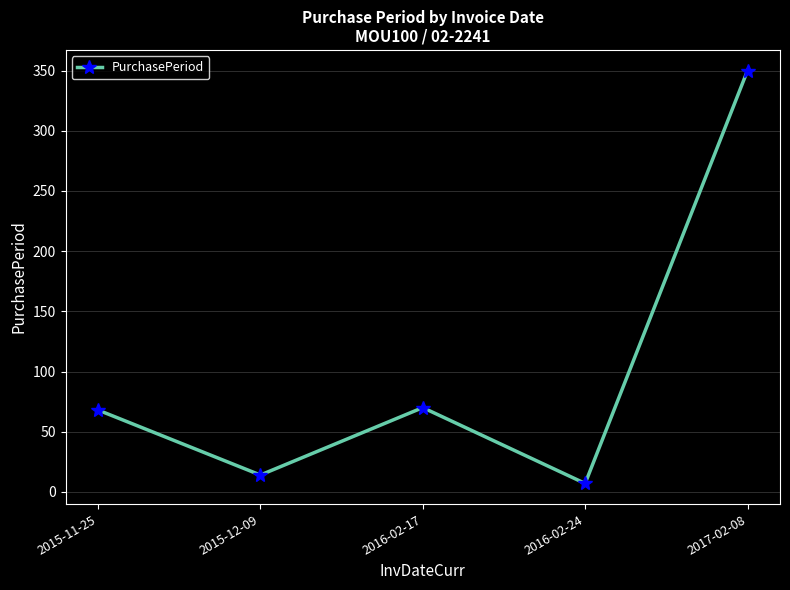

What is the change in value from 2015-11-25 to 2016-02-24?

-61